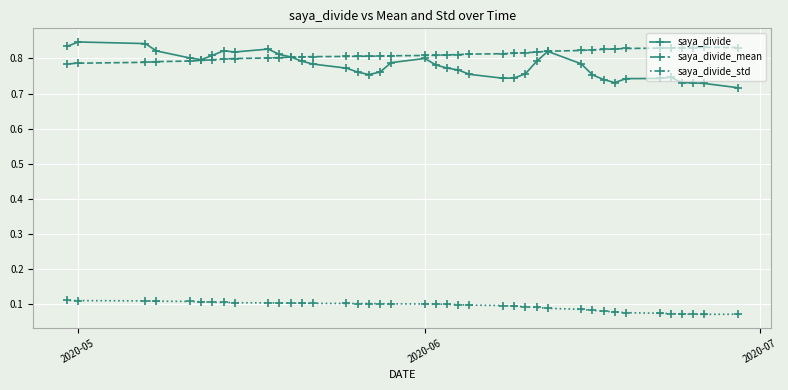

Which series has the widest spread of values?

saya_divide